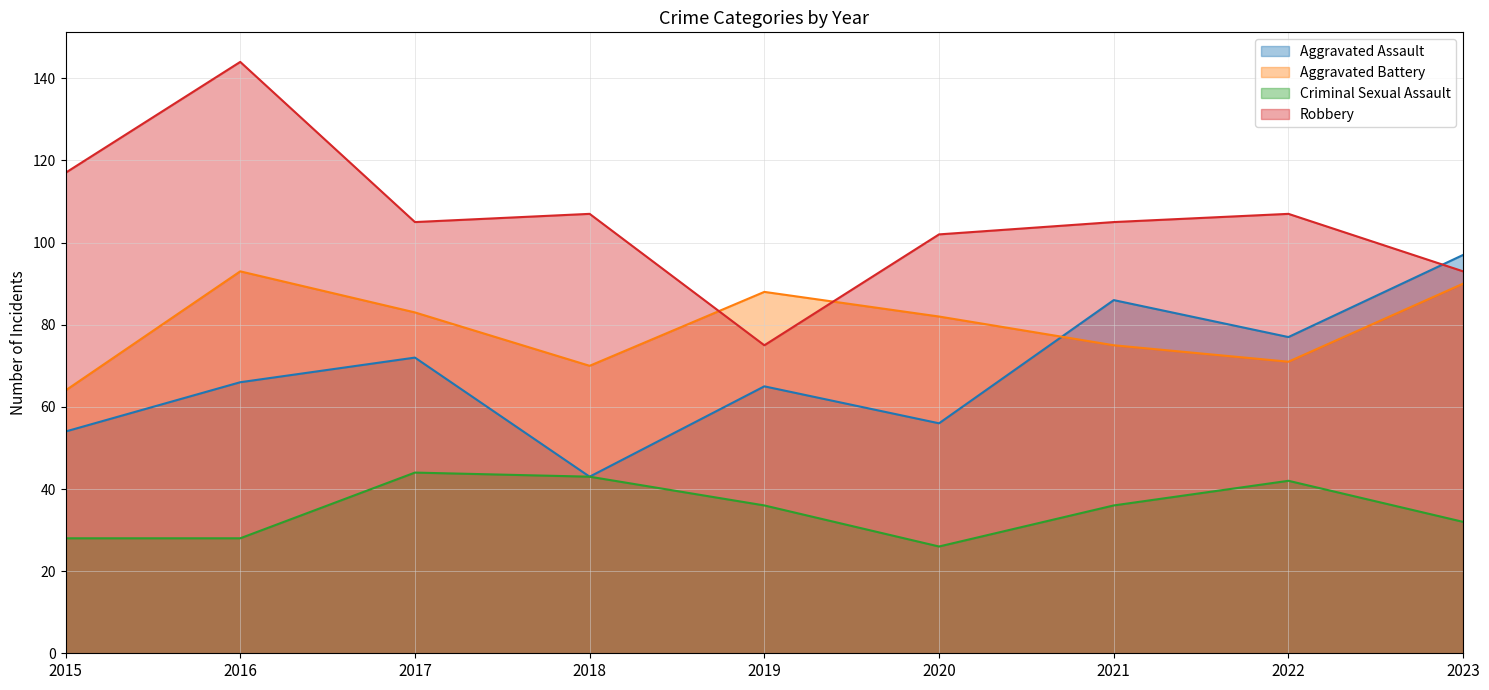

Which category has the highest value across all series?

2016